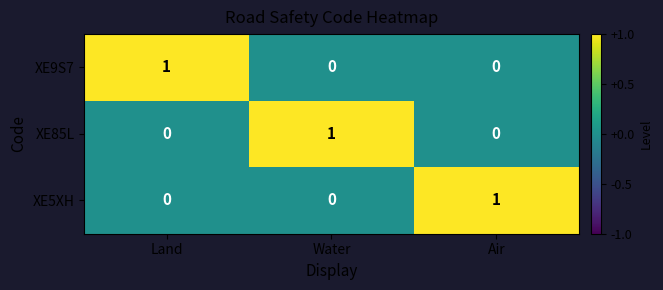

How many XE9S7 values are between 0 and 1?

3